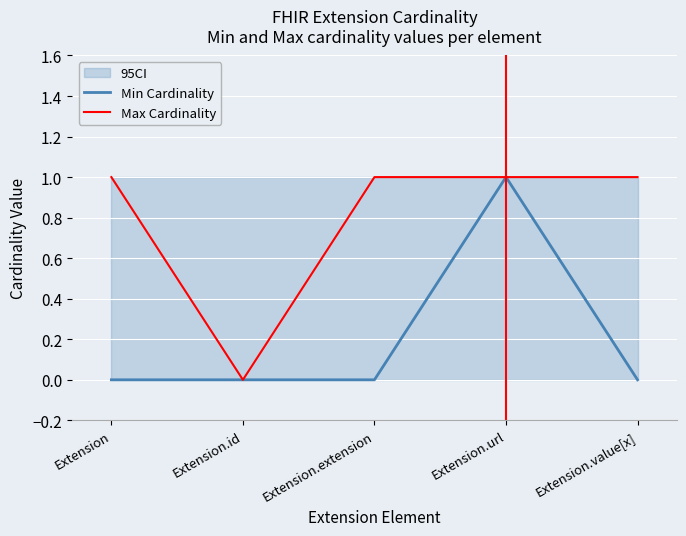

Between Extension.value[x] and Extension.url, which is larger?

Extension.url